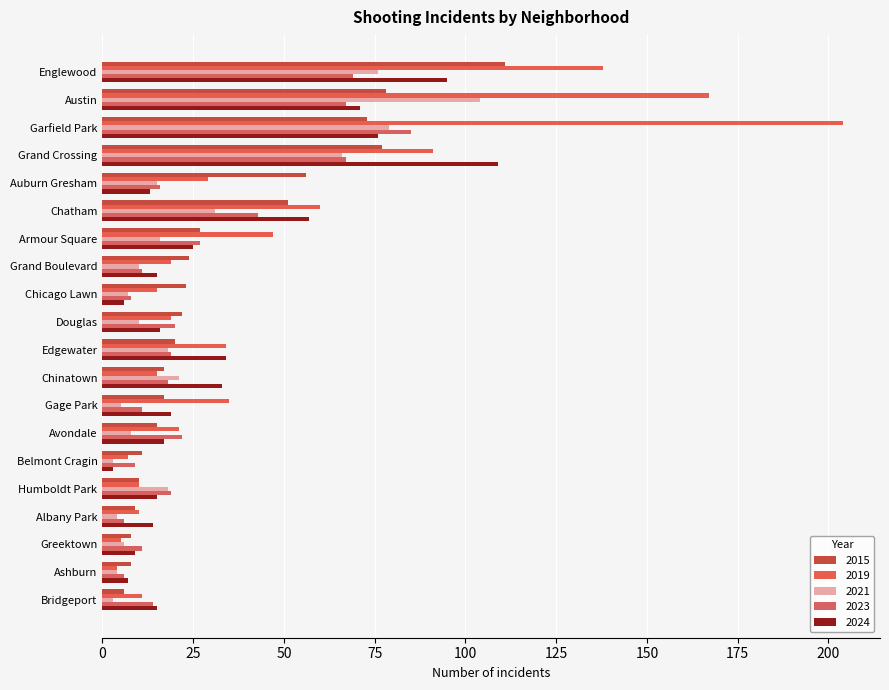

Which series has the largest total across all categories?

2019